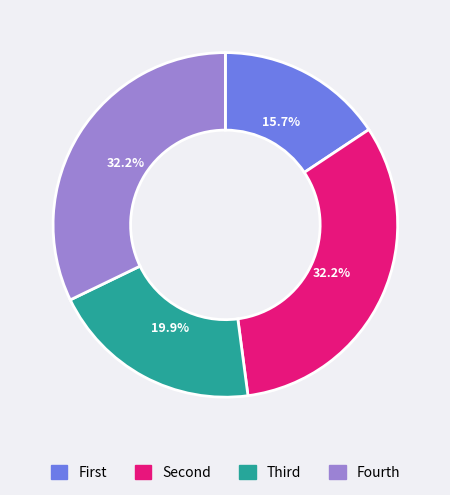

Is there any slice that represents more than half of the pie?

No